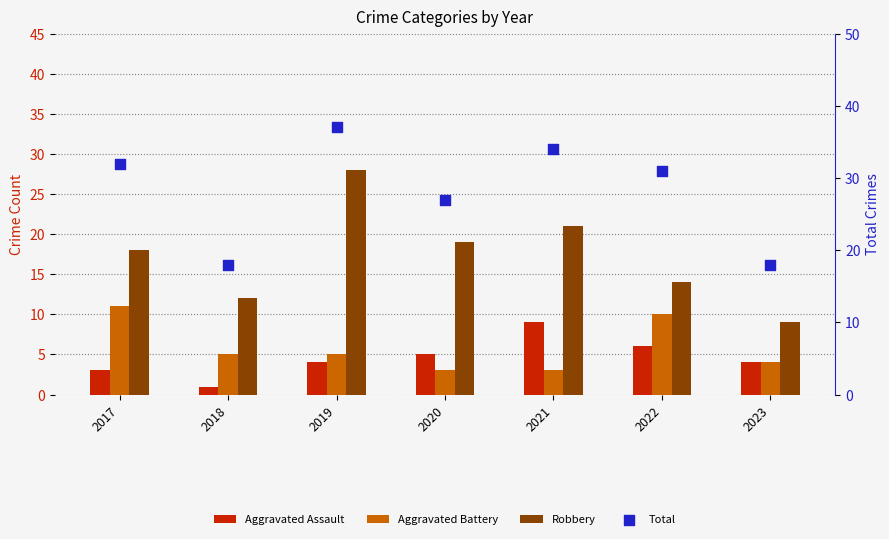

What are all the series names shown in the legend?

Aggravated Assault, Aggravated Battery, Robbery, Total